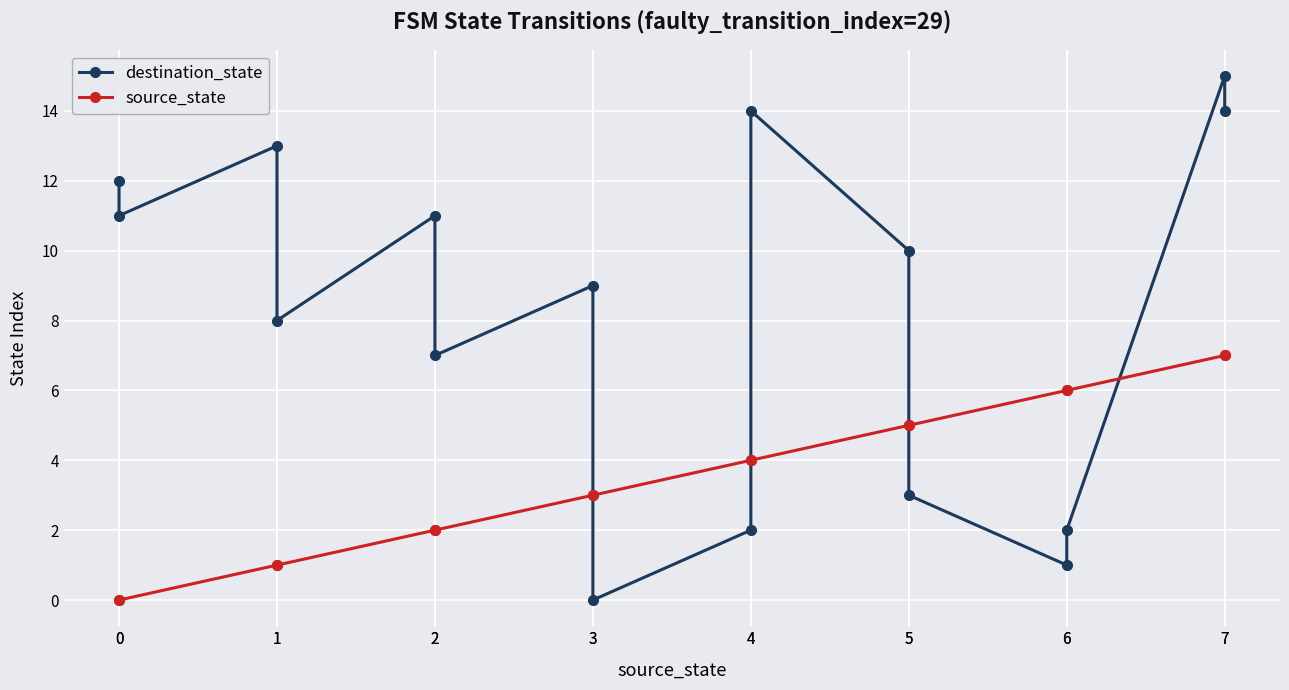

What is the value of the destination_state point at the 13th from the left?

1